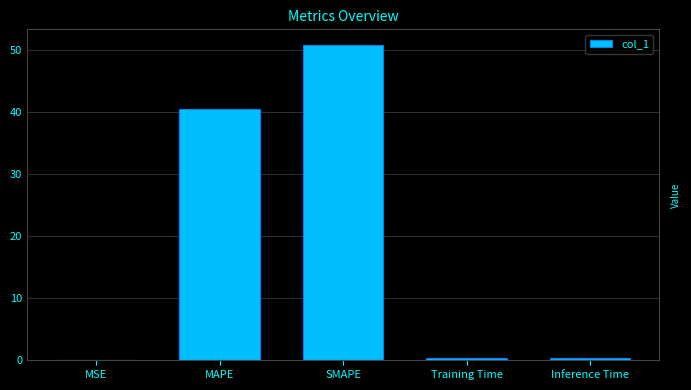

What is the greatest value displayed?

50.8